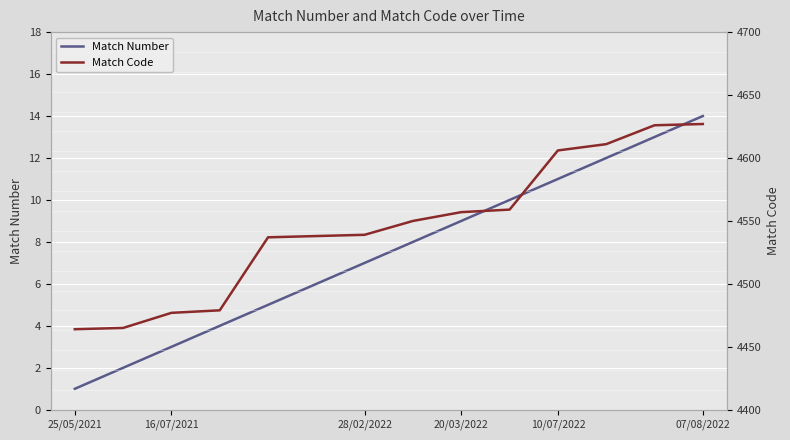

Is it true that Match Number equals 1 at 25/05/2021?

True